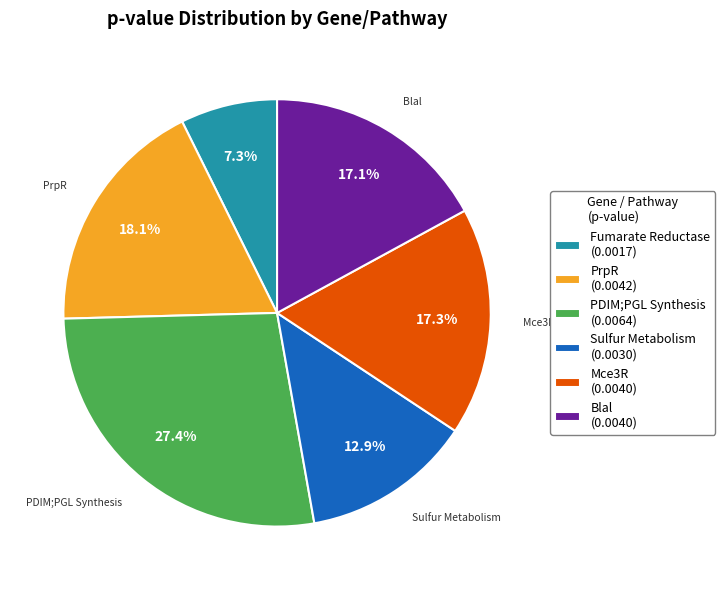

Is there a majority slice in this chart?

No